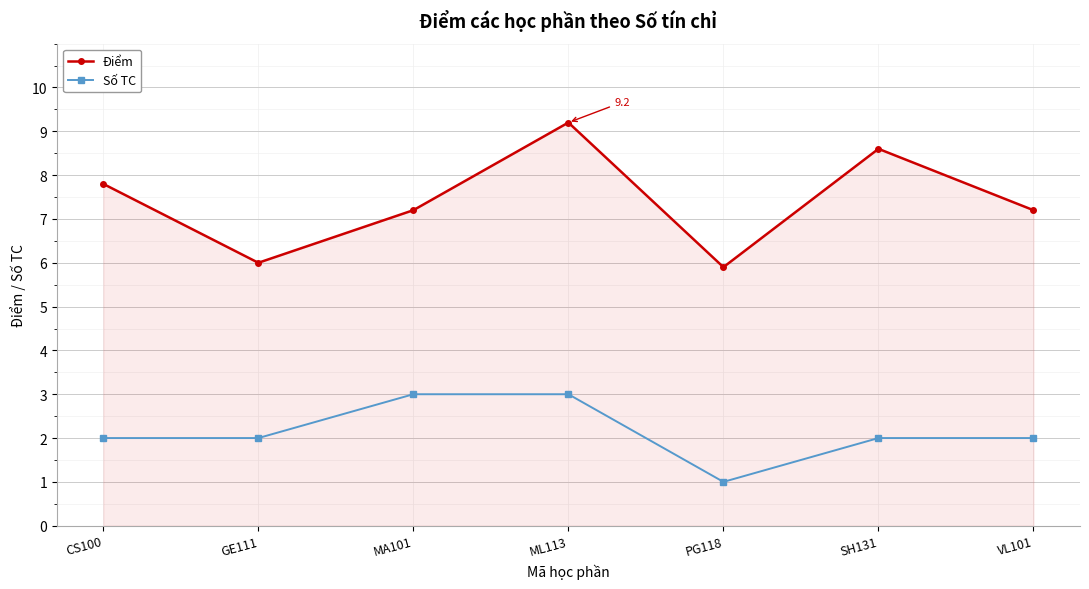

Which series changed the most between GE111 and ML113?

Điểm